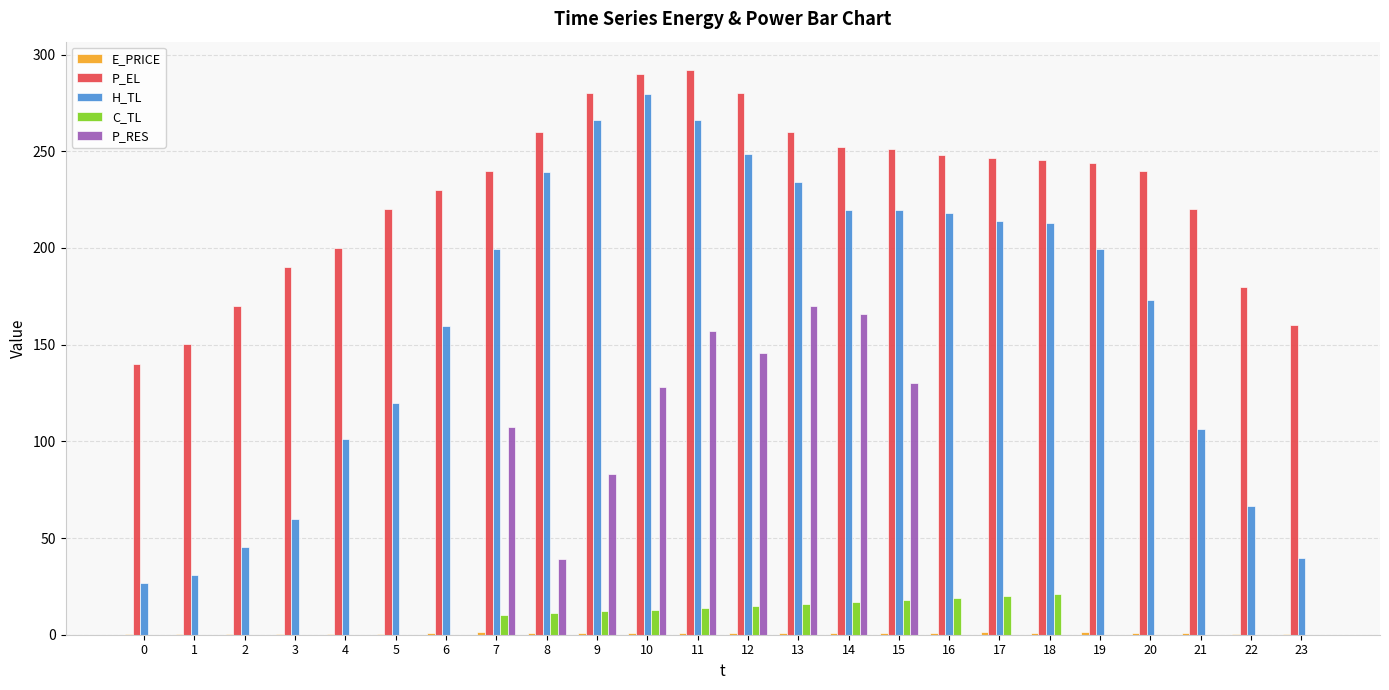

Which series has the largest total across all categories?

P_EL